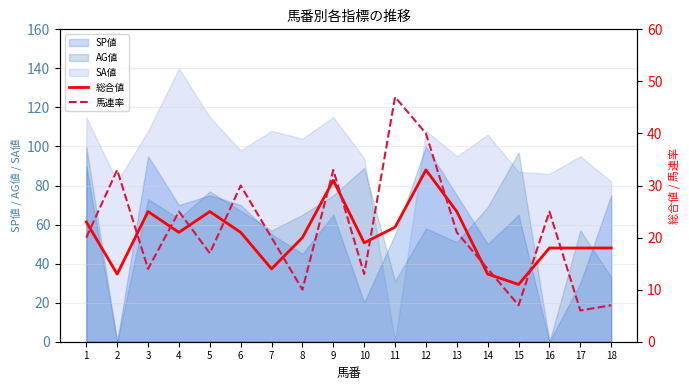

Between 13 and 10, which is larger?

13